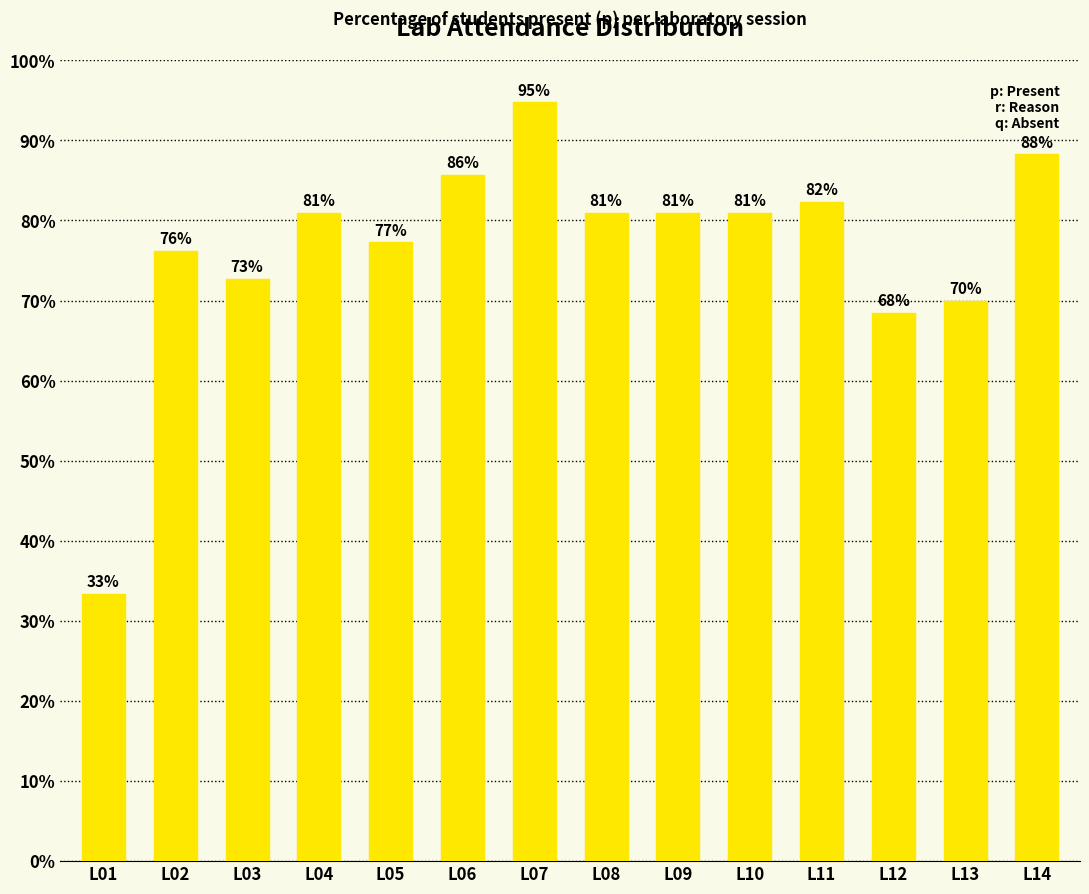

What is the change in value from L04 to L12?

-12.5